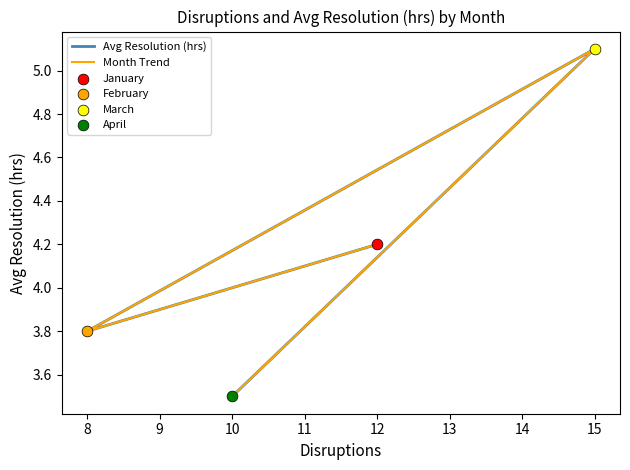

Which series has the largest Y range (max minus min)?

Avg Resolution (hrs)